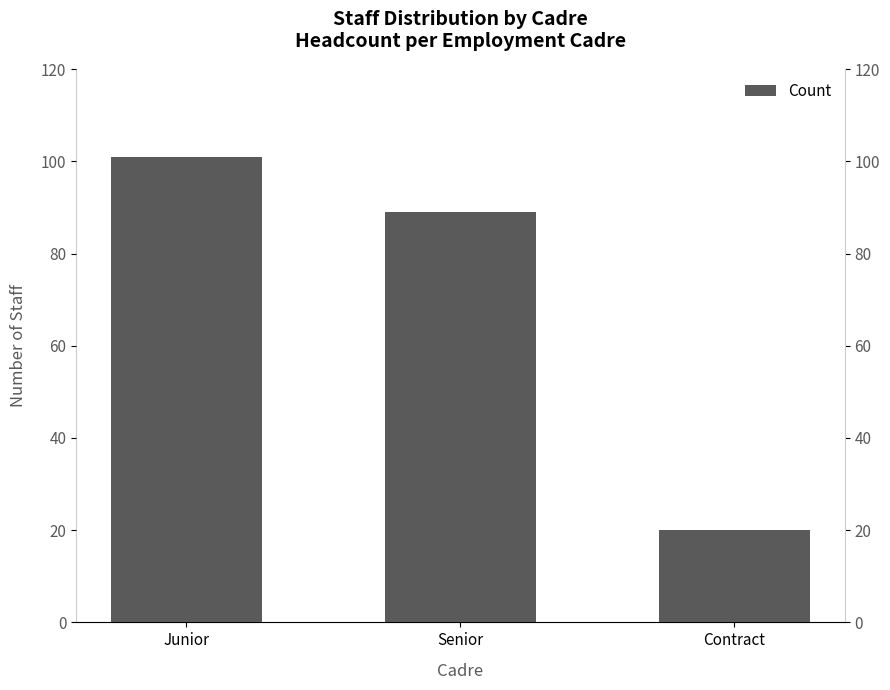

What is the ratio of the value at Contract to the value at Senior?

0.2